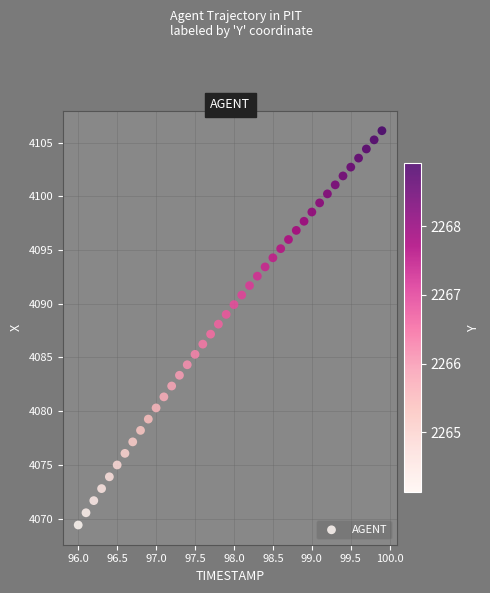

What is the range of Y values (max minus min)?

36.7